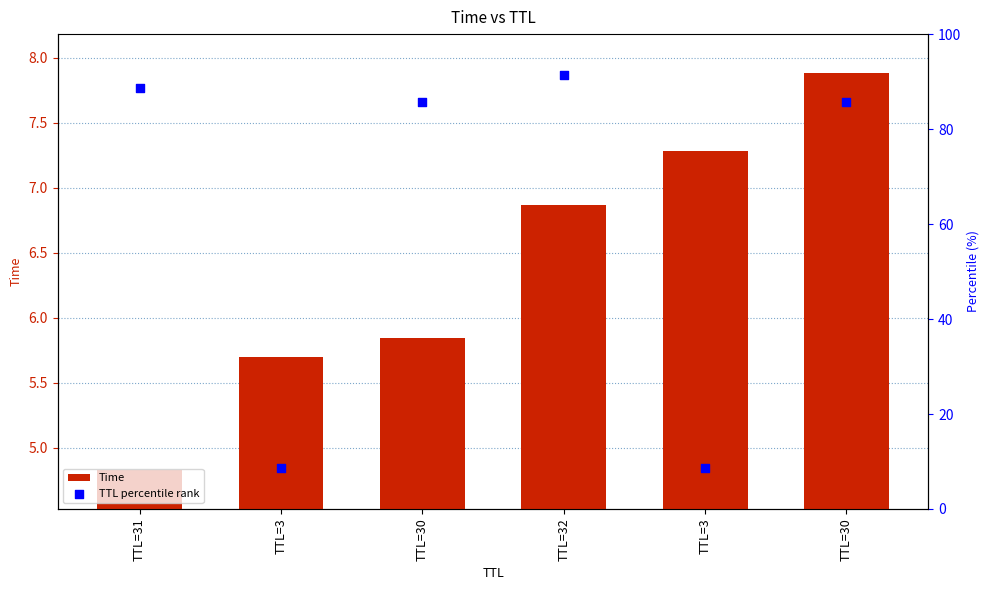

At which category is the sum across all series the highest?

TTL=32